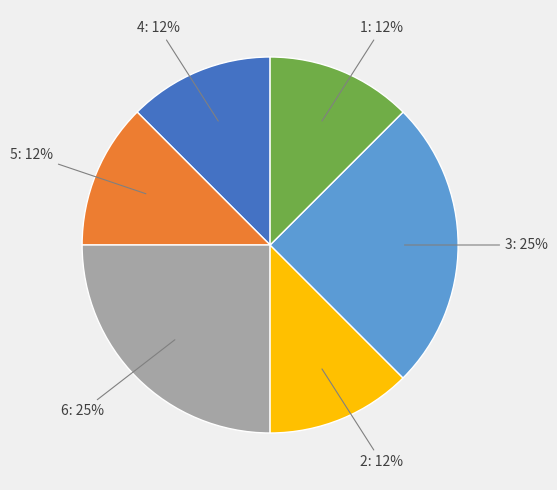

To the nearest percent, what is the average slice percentage?

17%